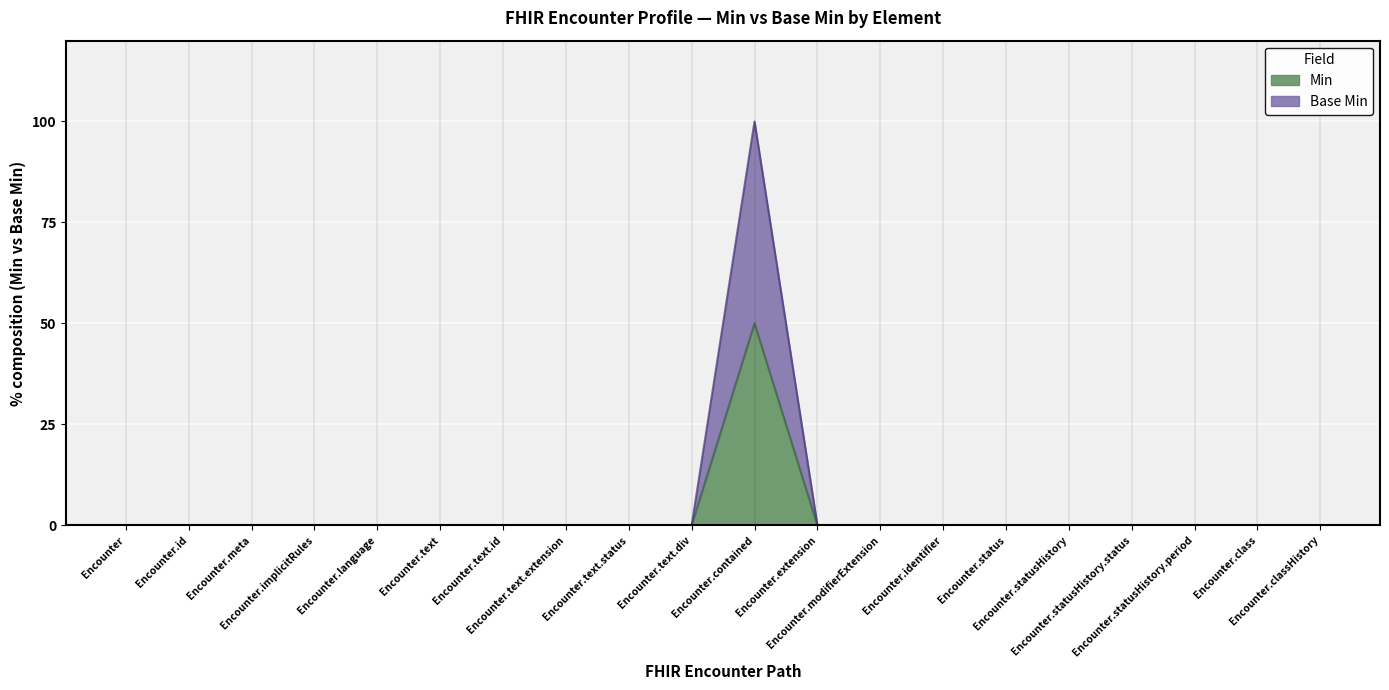

At which category does Base Min reach its first local peak?

Encounter.contained